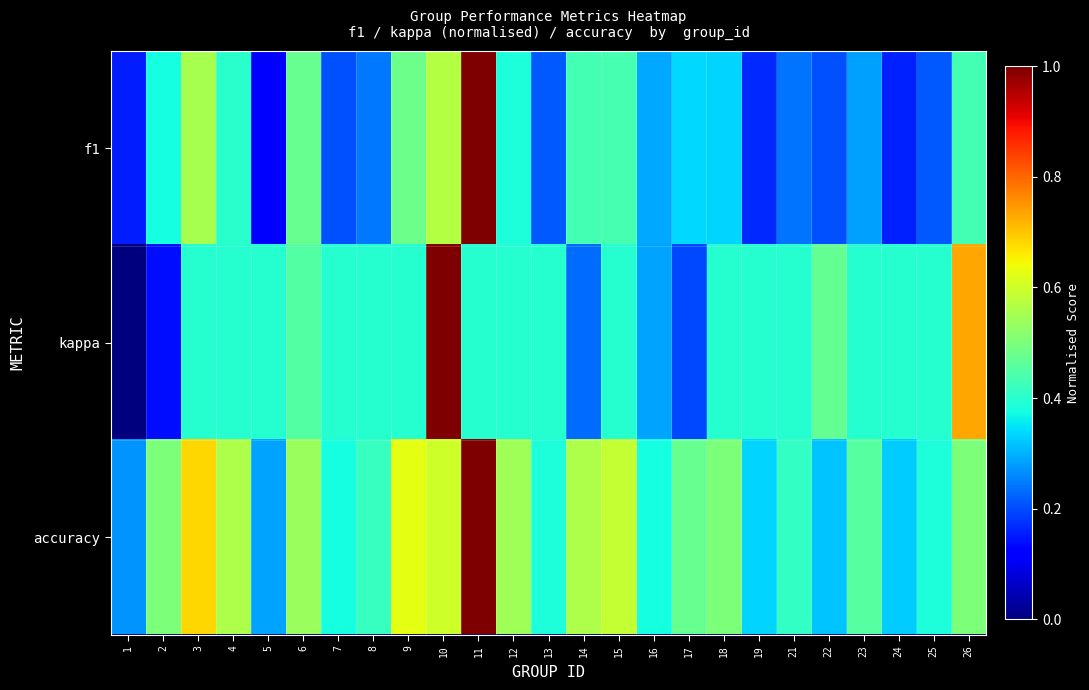

What is the difference between the highest and lowest values at 26?

0.3